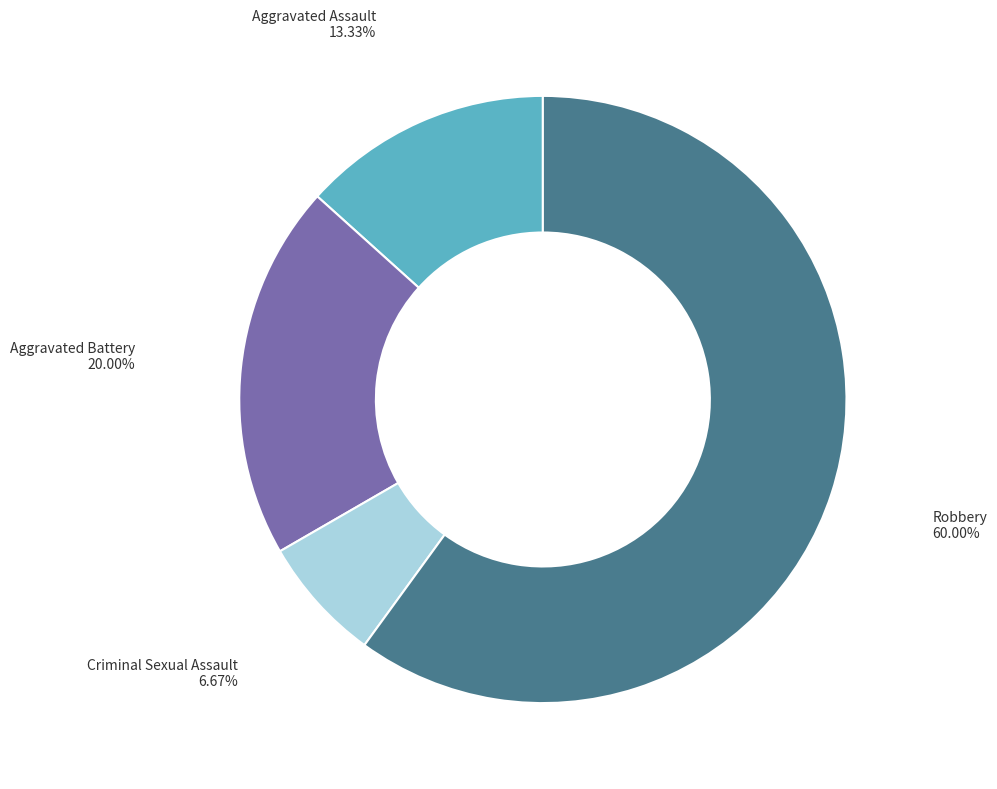

Count the number of slices in the pie.

4